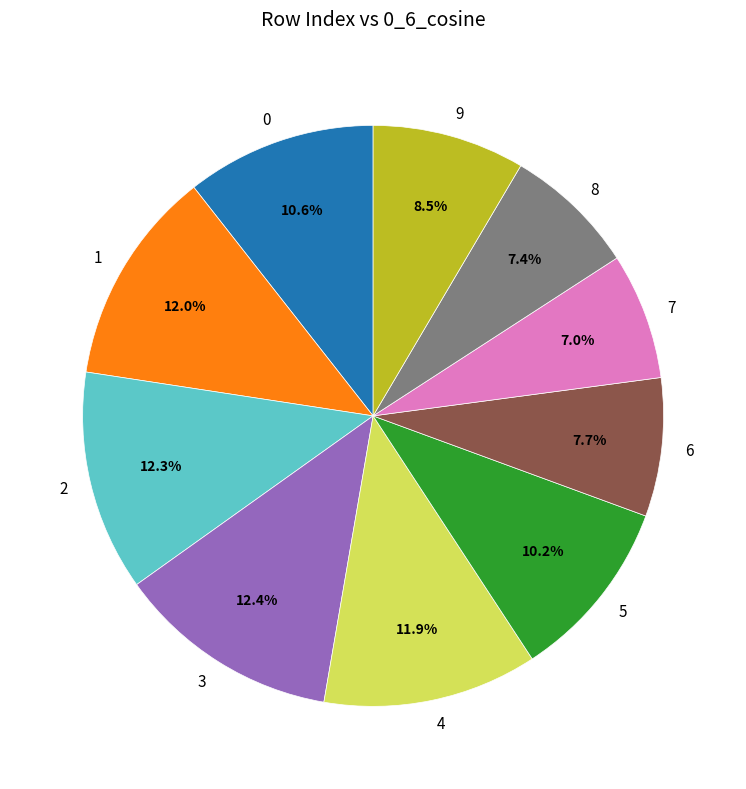

What percentage is the 5 slice, to the nearest percent?

10%